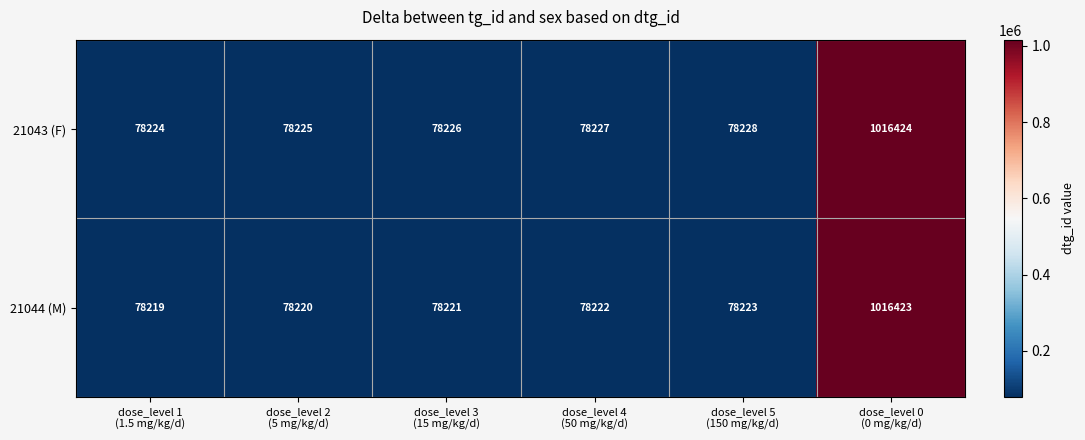

At which category is the sum across all series the highest?

dose_level 0
(0 mg/kg/d)